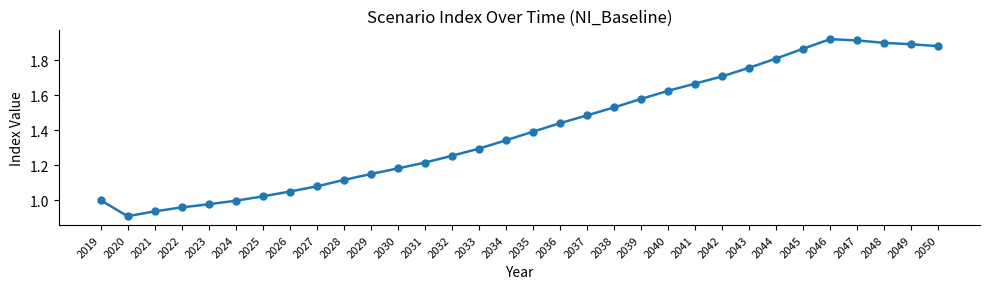

Which has a higher value, 2045 or 2028?

2045